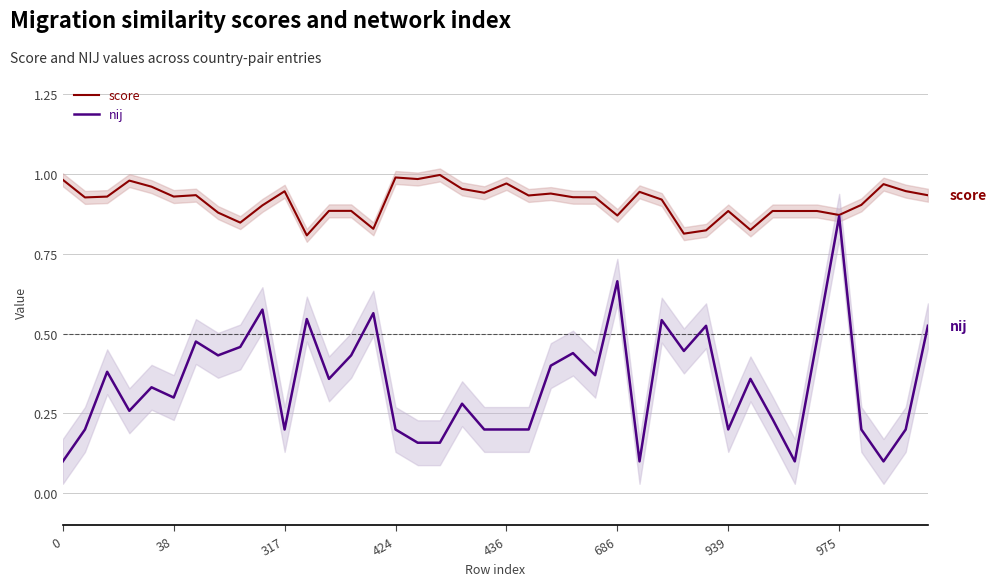

Which series changed the most between 0 and 36?

nij